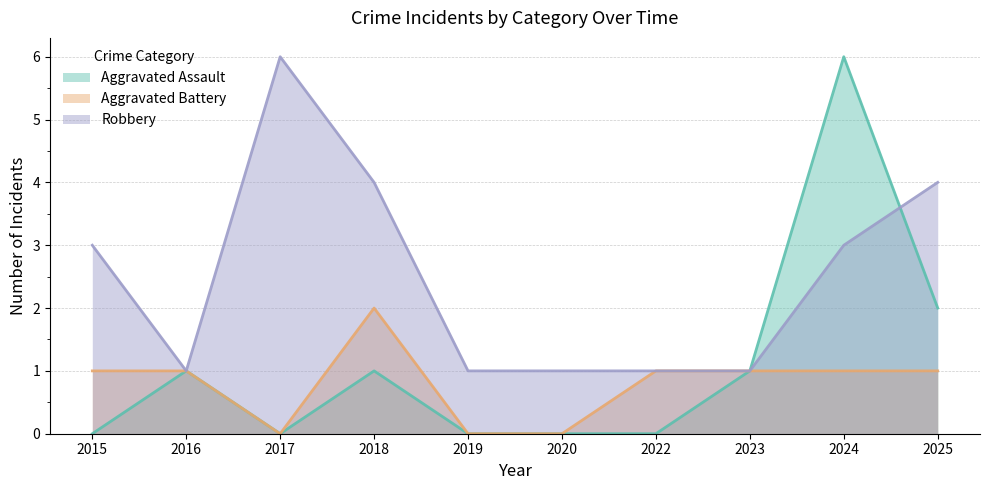

What is the sum of all Aggravated Assault values?

11